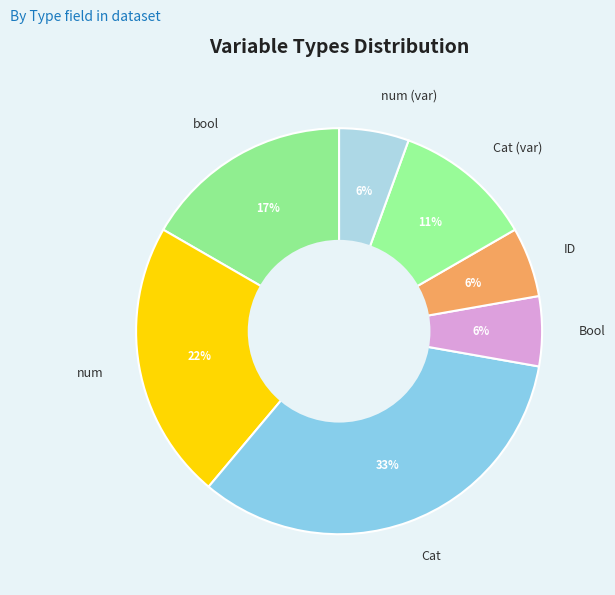

What percentage is the Cat slice, to the nearest percent?

33%